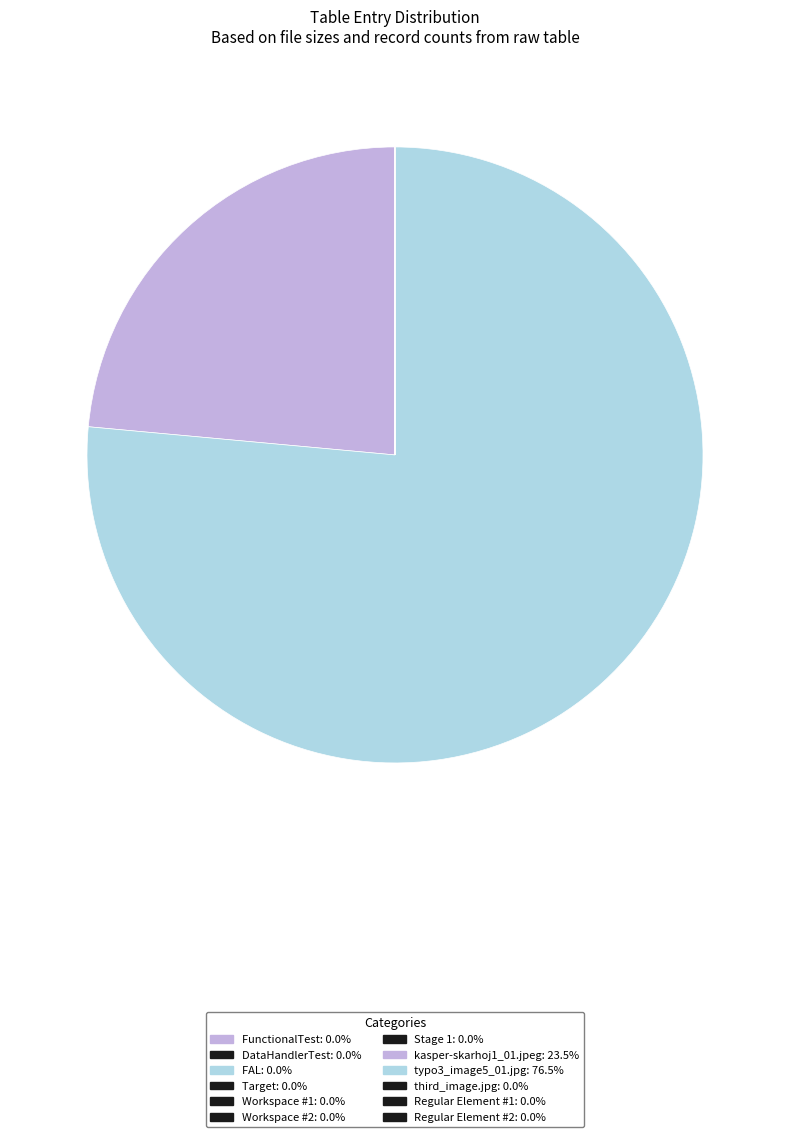

To the nearest percent, what is the average slice percentage?

8%